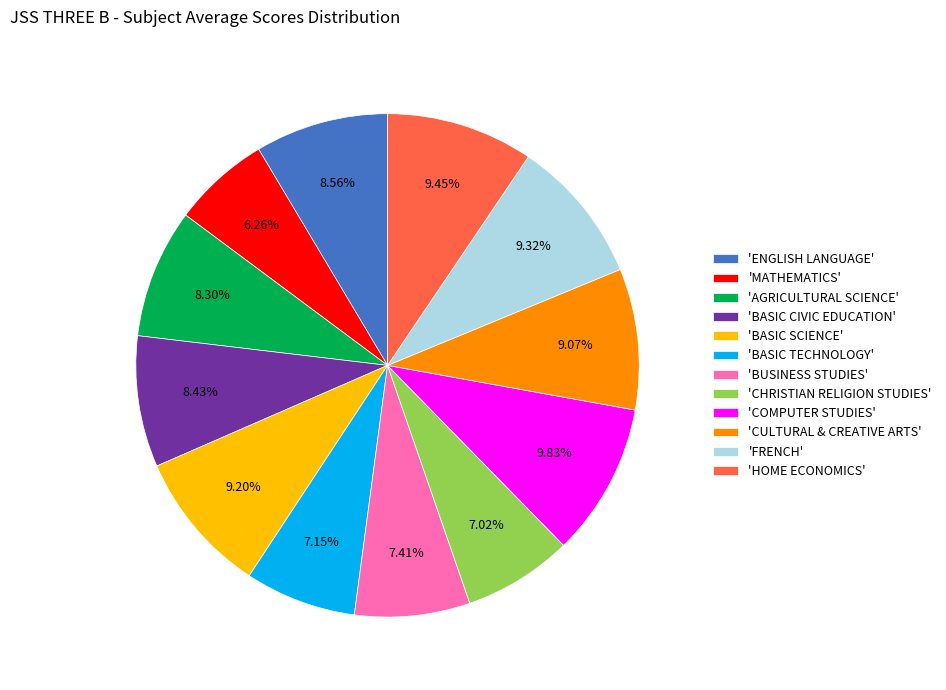

What is the smallest slice in the pie chart?

'MATHEMATICS'